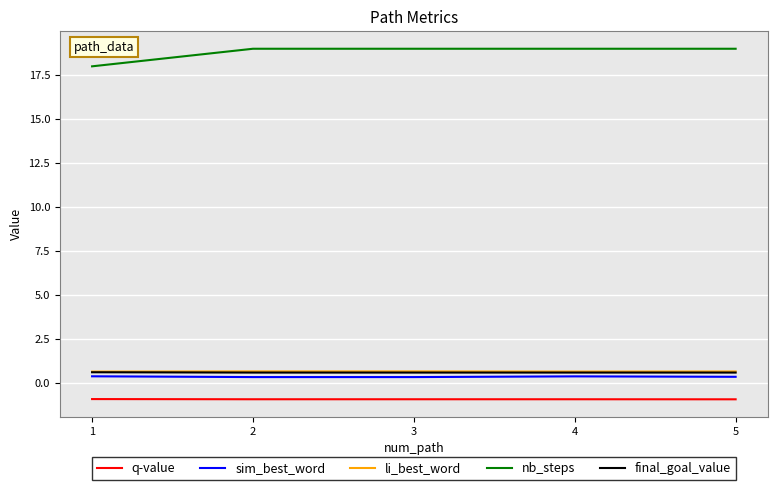

Is the value of nb_steps at 5 greater than the value of sim_best_word at 1?

Yes